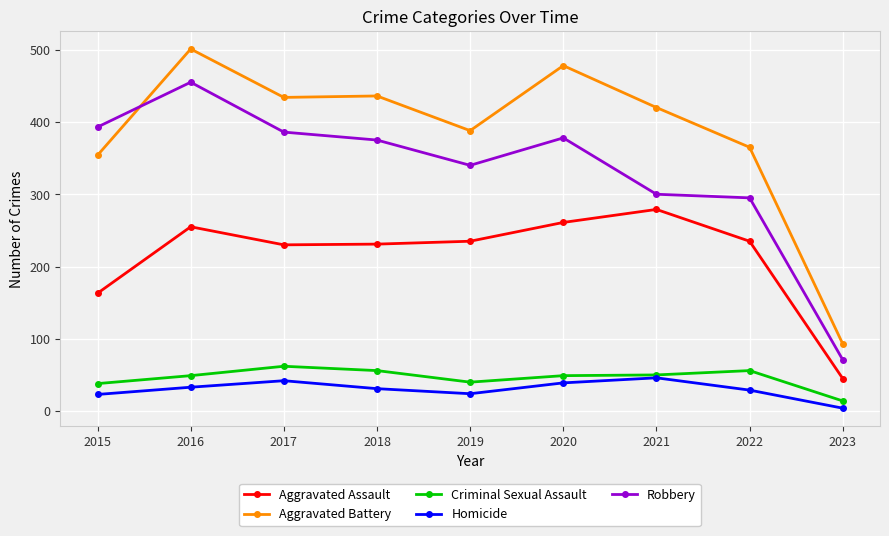

True or false: Aggravated Assault and Robbery cross at least once.

False